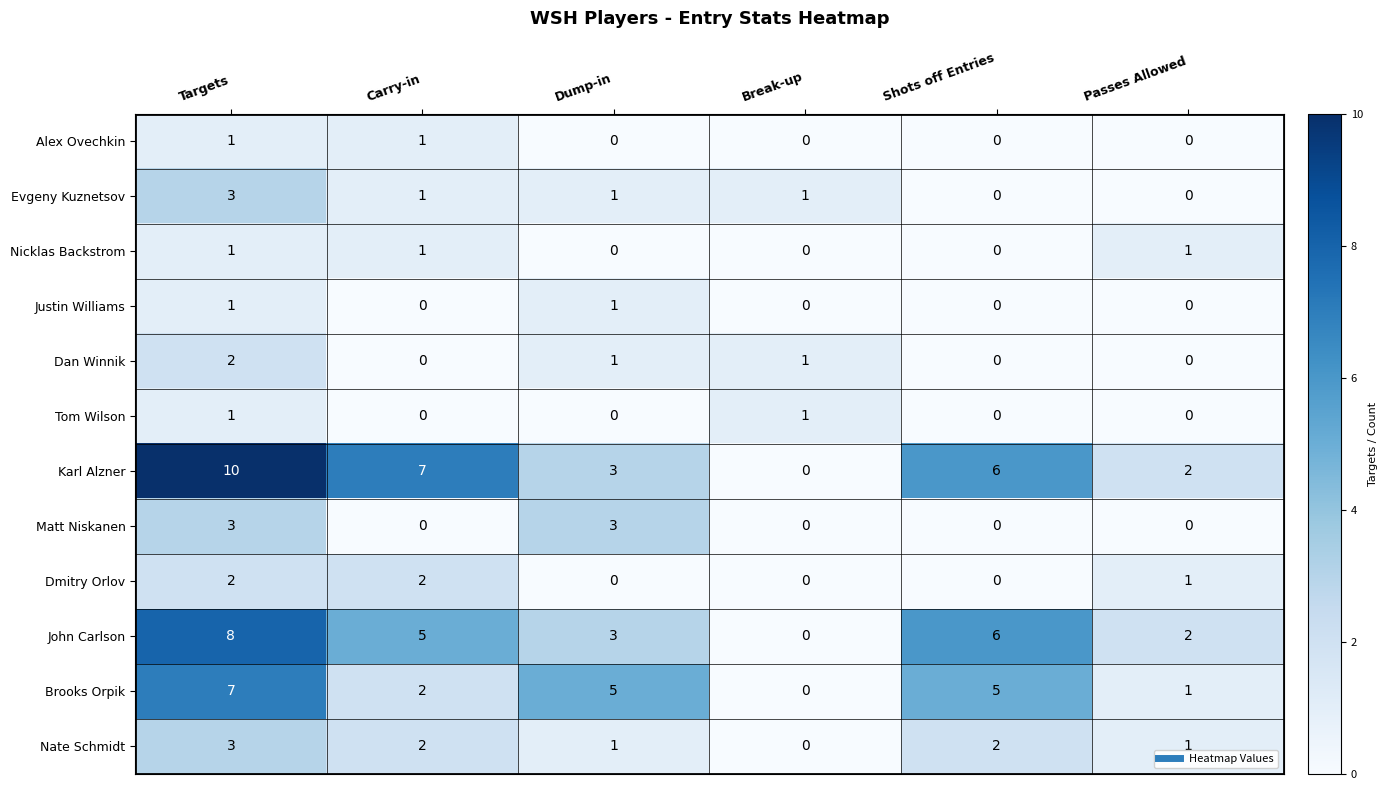

At which label does Dmitry Orlov first exceed 1?

Targets